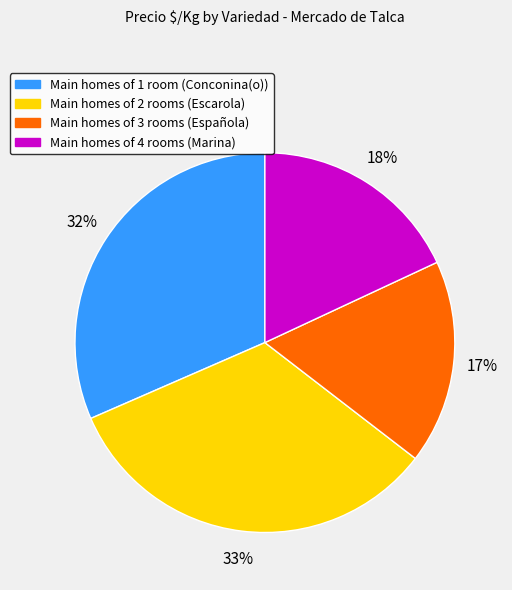

To the nearest percent, what is the difference between the largest and smallest slice percentages?

16%